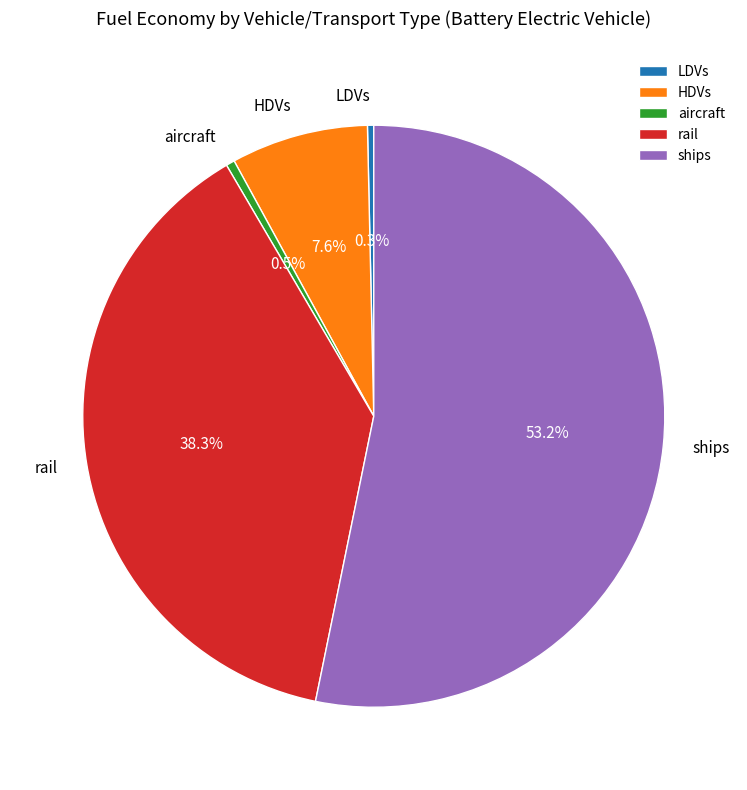

Which category has the biggest portion of the pie?

ships